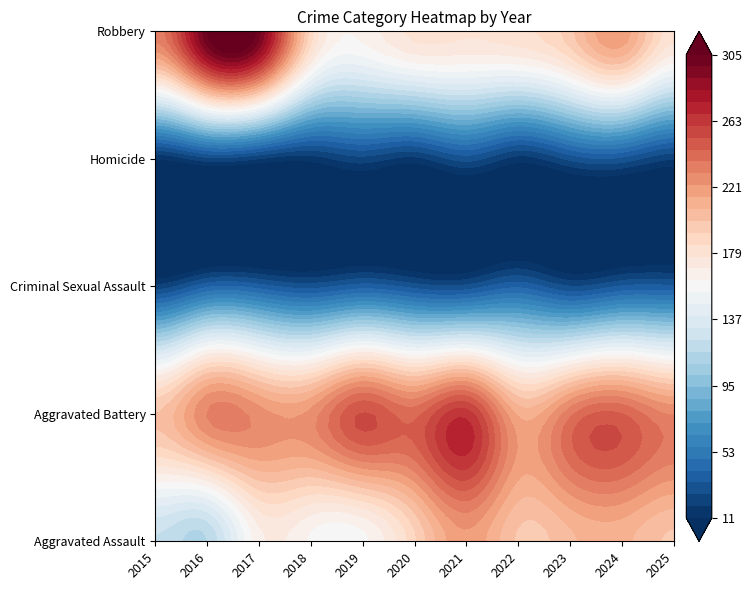

At how many categories does at least one series exceed 53?

11